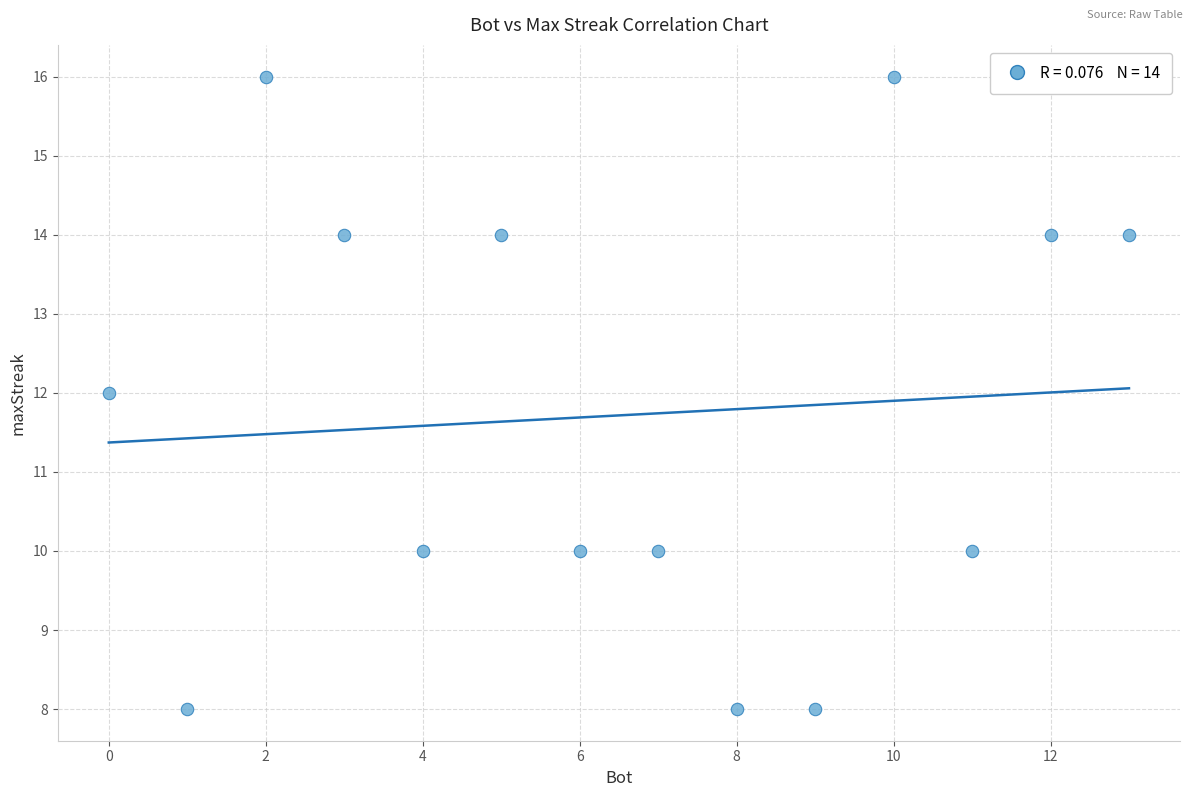

What is the range of X values (max minus min)?

13